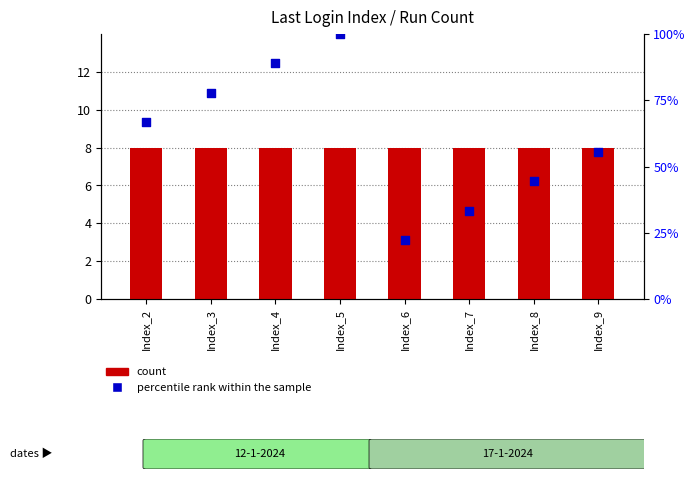

Which series has the largest Y range (max minus min)?

percentile rank within the sample